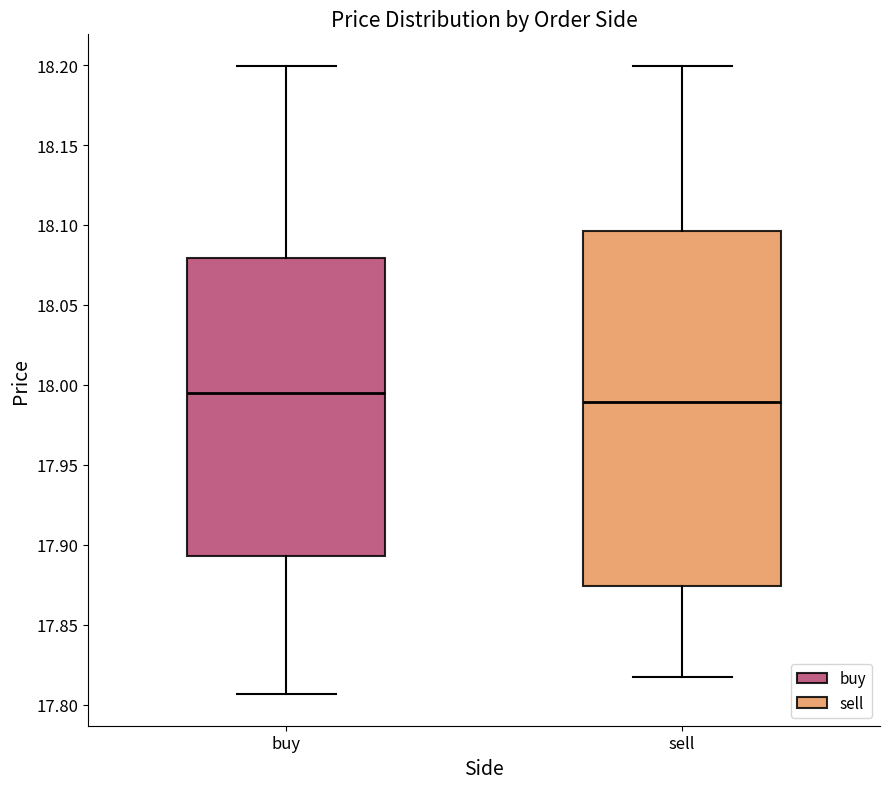

Which box is the tallest, from its lower edge to its upper edge?

sell